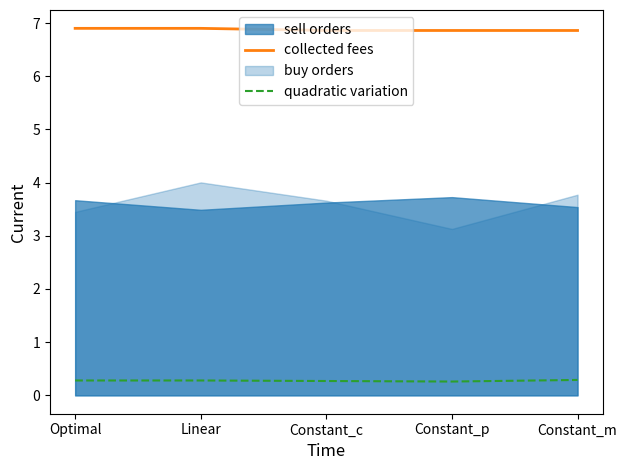

Which category has the highest value across all series?

Optimal